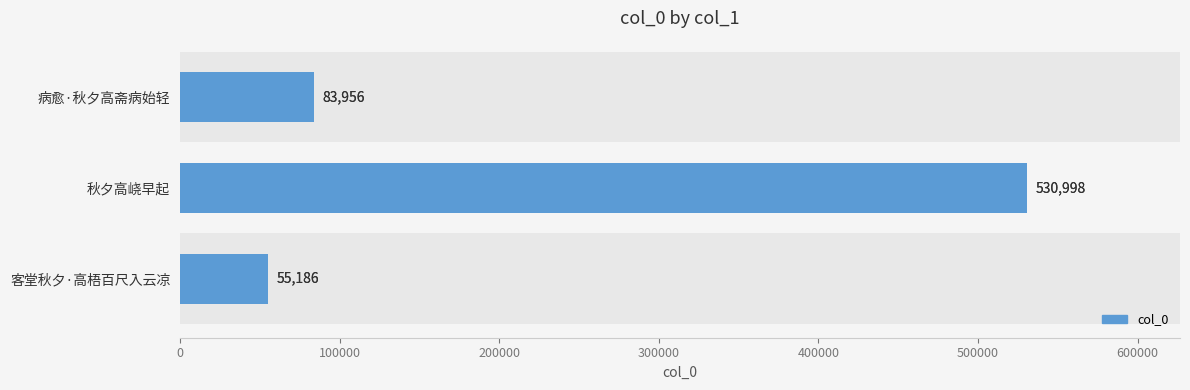

Reading left to right, extract all data points from this chart.

83956	530998	55186